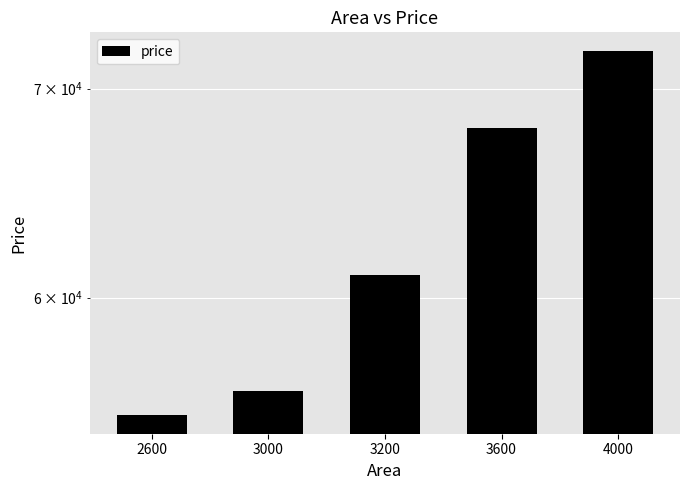

How many data points are above 61000?

2